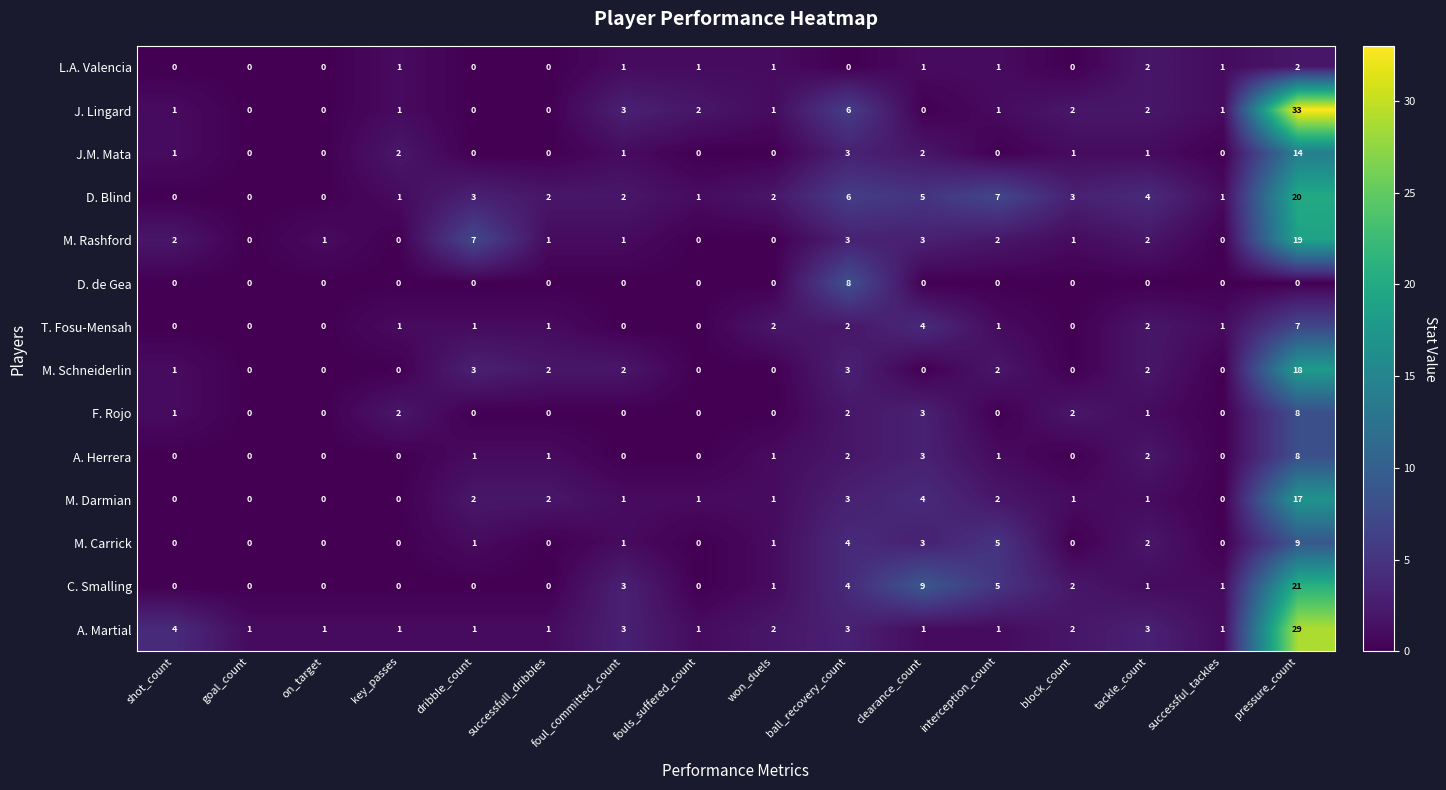

What is the sum of all F. Rojo values?

19